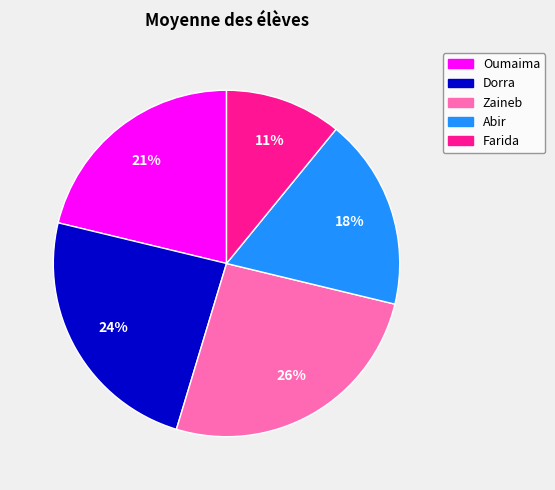

How many slices are in this pie chart?

5